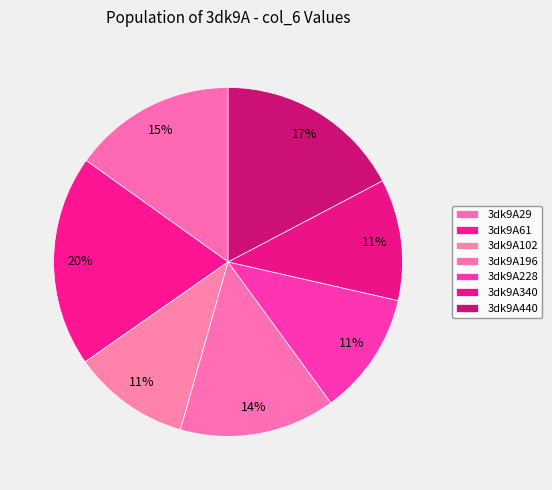

To the nearest percent, what portion does 3dk9A61 represent?

20%